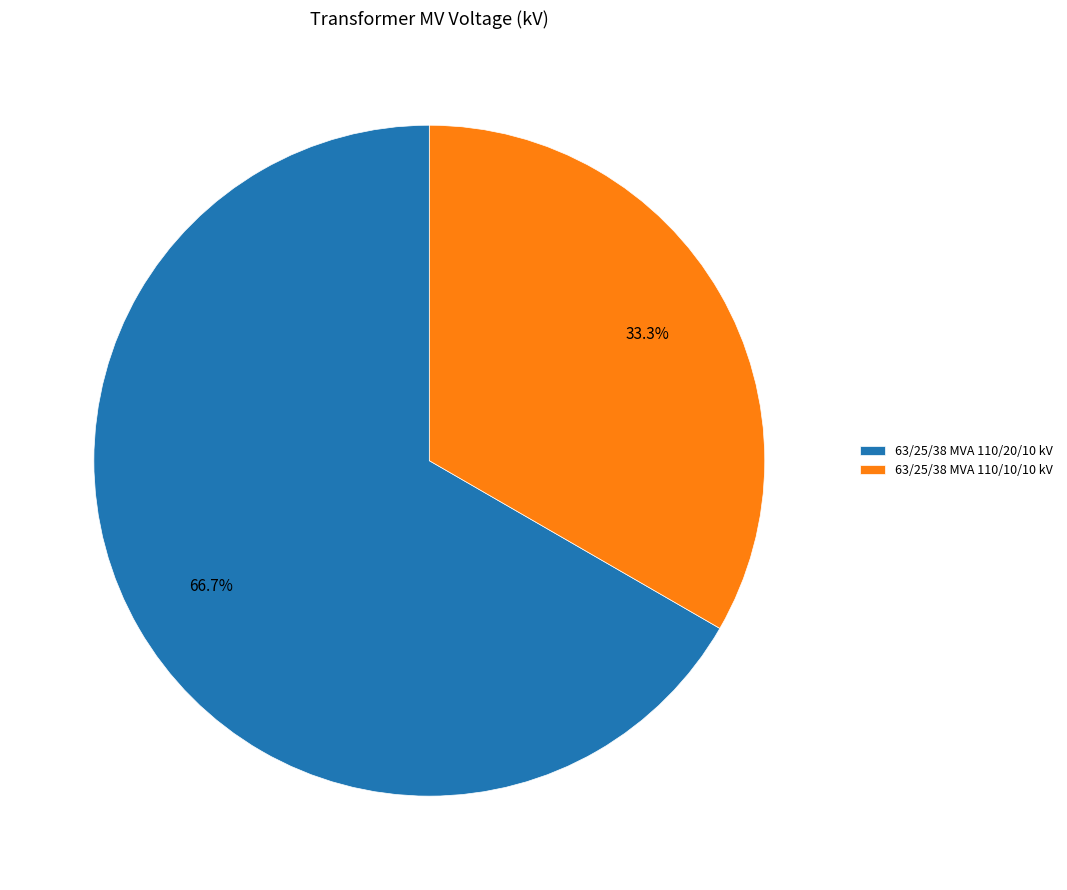

How many slices are in this pie chart?

2